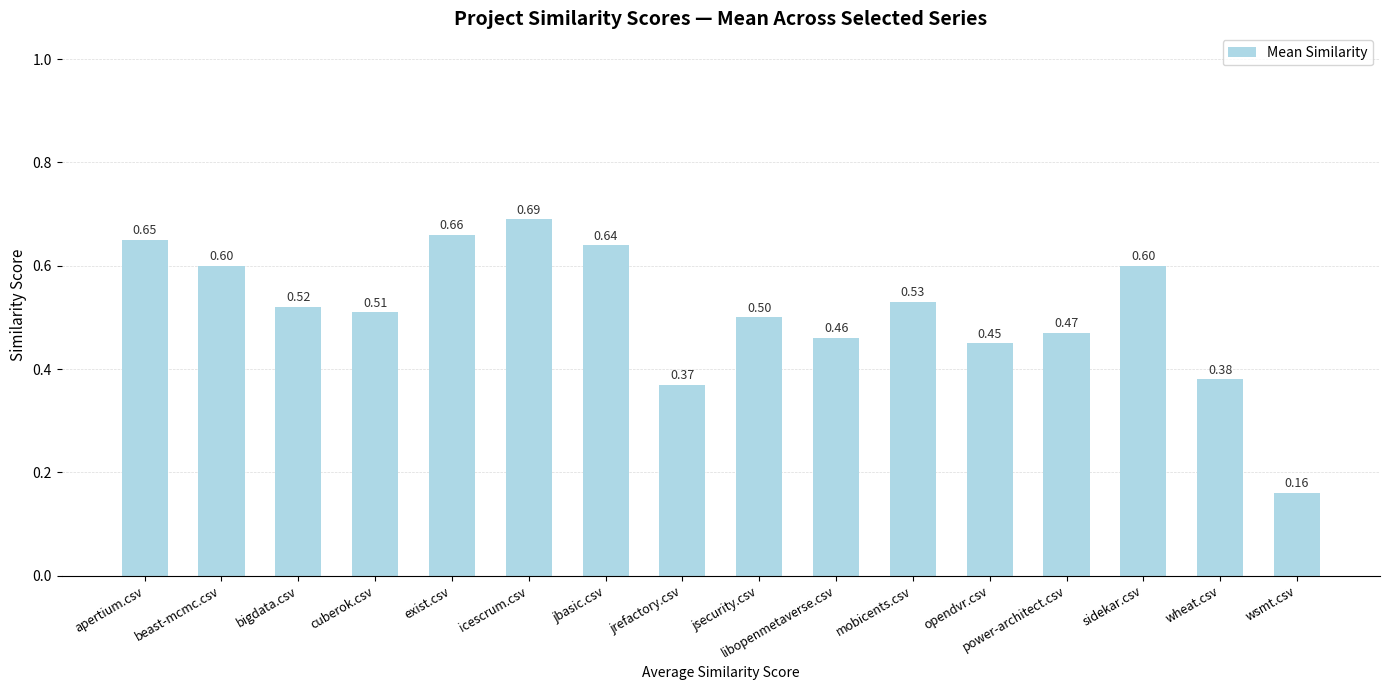

The chart shows a value of 0.4 at jbasic.csv. True or false?

False